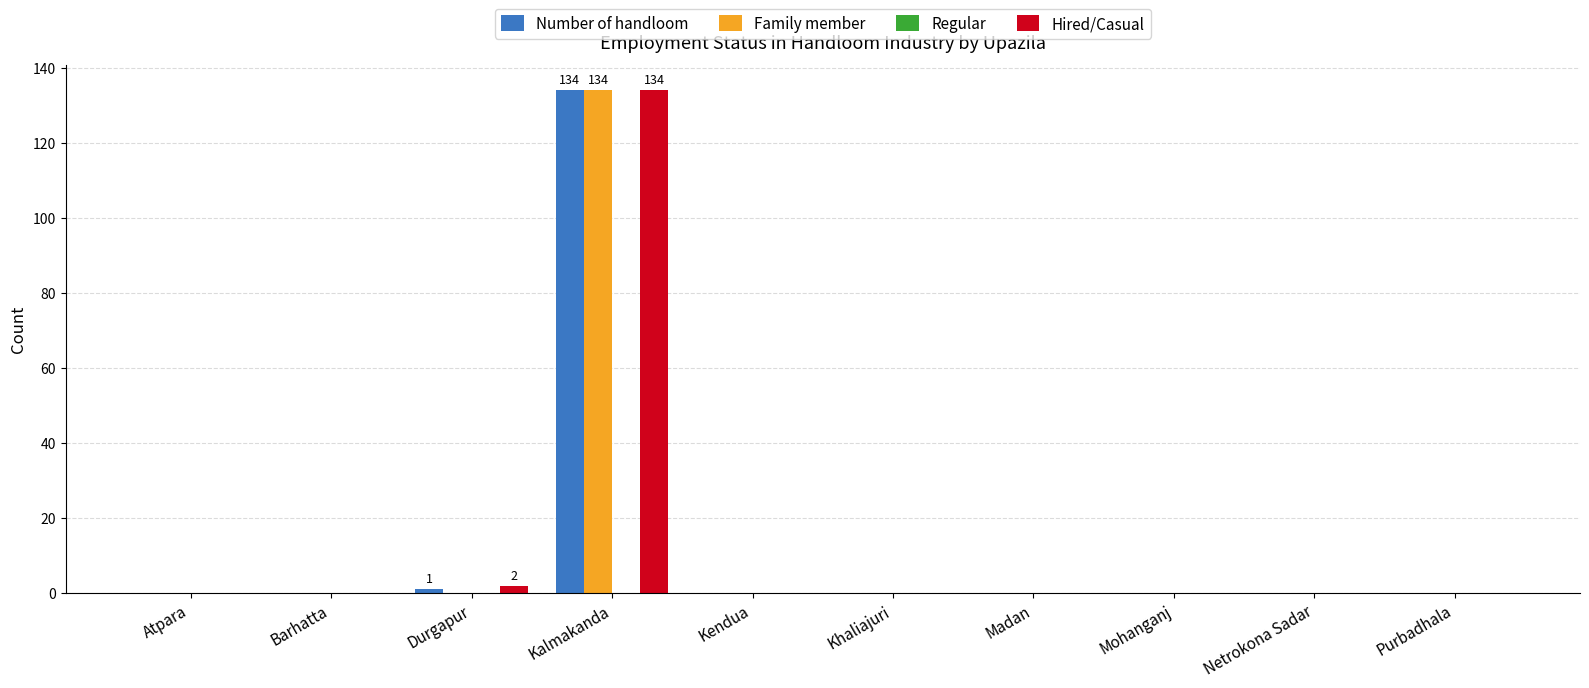

The Number of handloom series shows -83 at Khaliajuri. True or false?

False